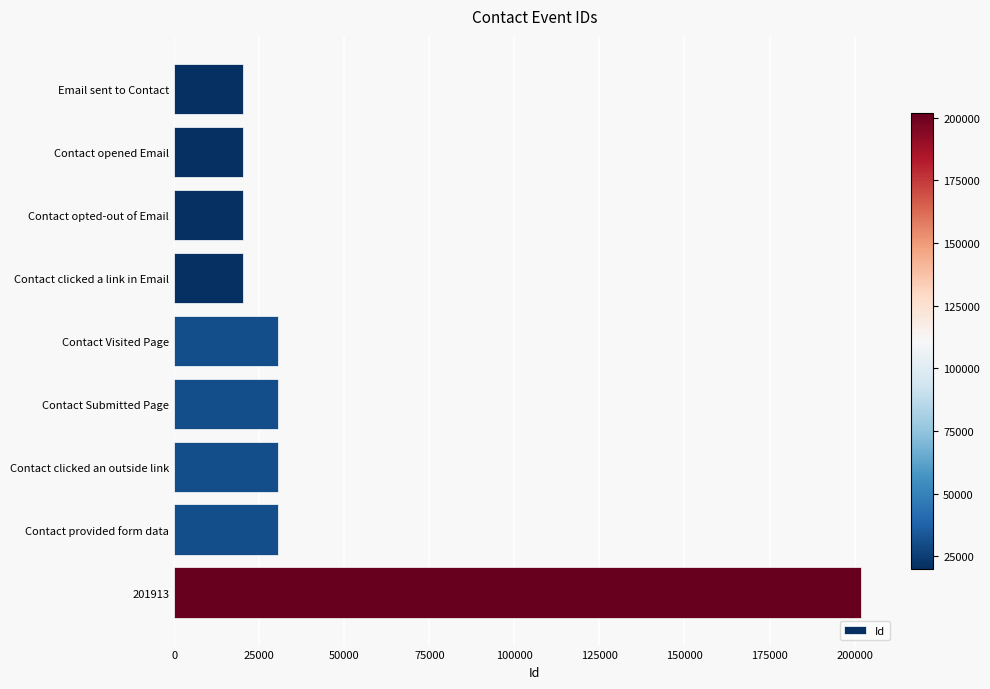

Which has a higher value, Contact opted-out of Email or Contact clicked an outside link?

Contact clicked an outside link